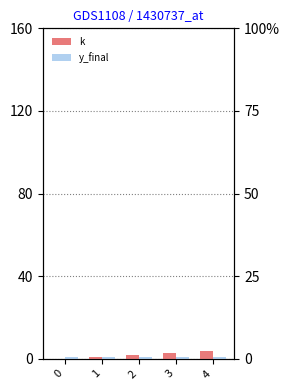

How many data points does each series have?

5